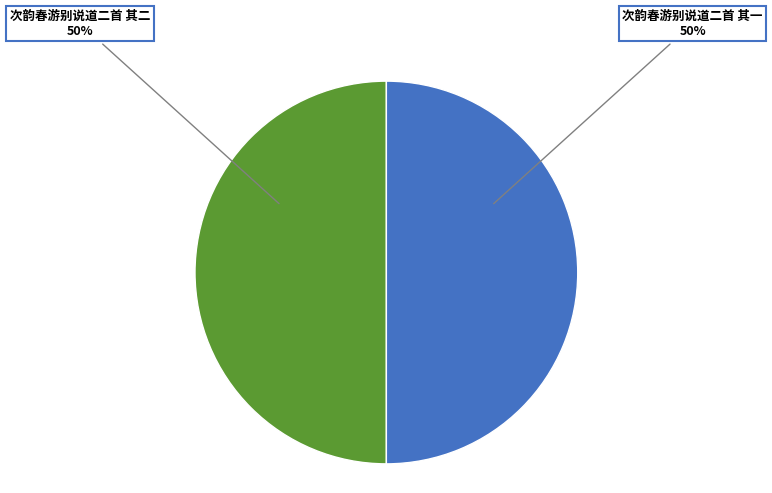

What is the ratio of the value at 次韵春游别说道二首 其二 to the value at 次韵春游别说道二首 其一?

1.0